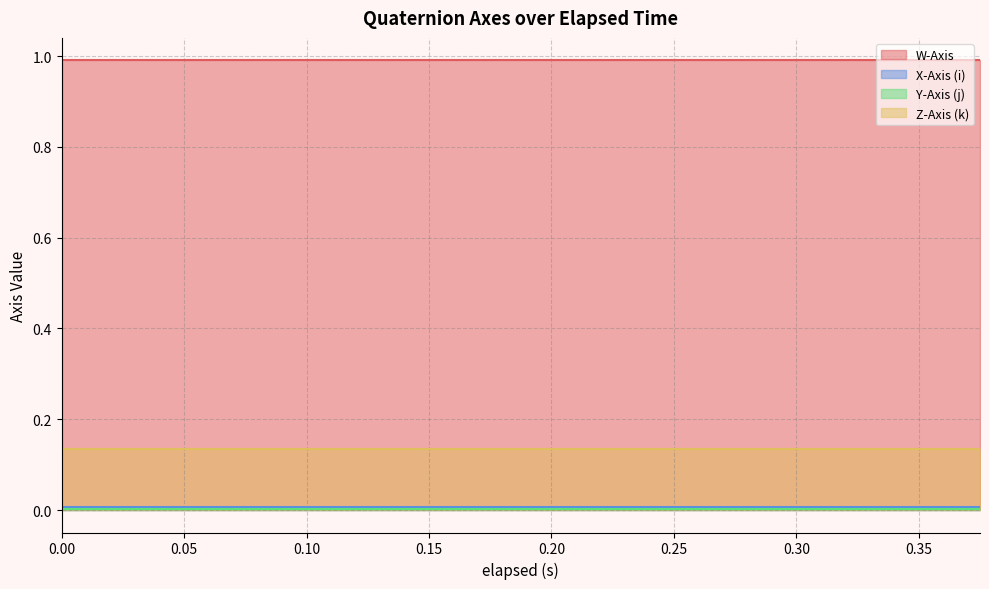

Which series has the widest spread of values?

W-Axis